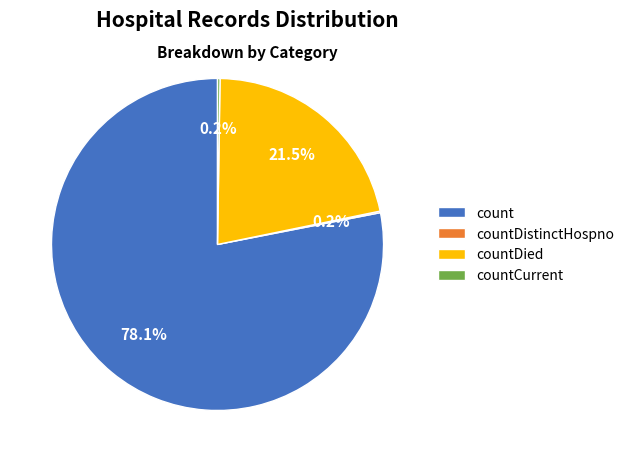

Approximately how many times larger is the value at count compared to countDied?

3.6